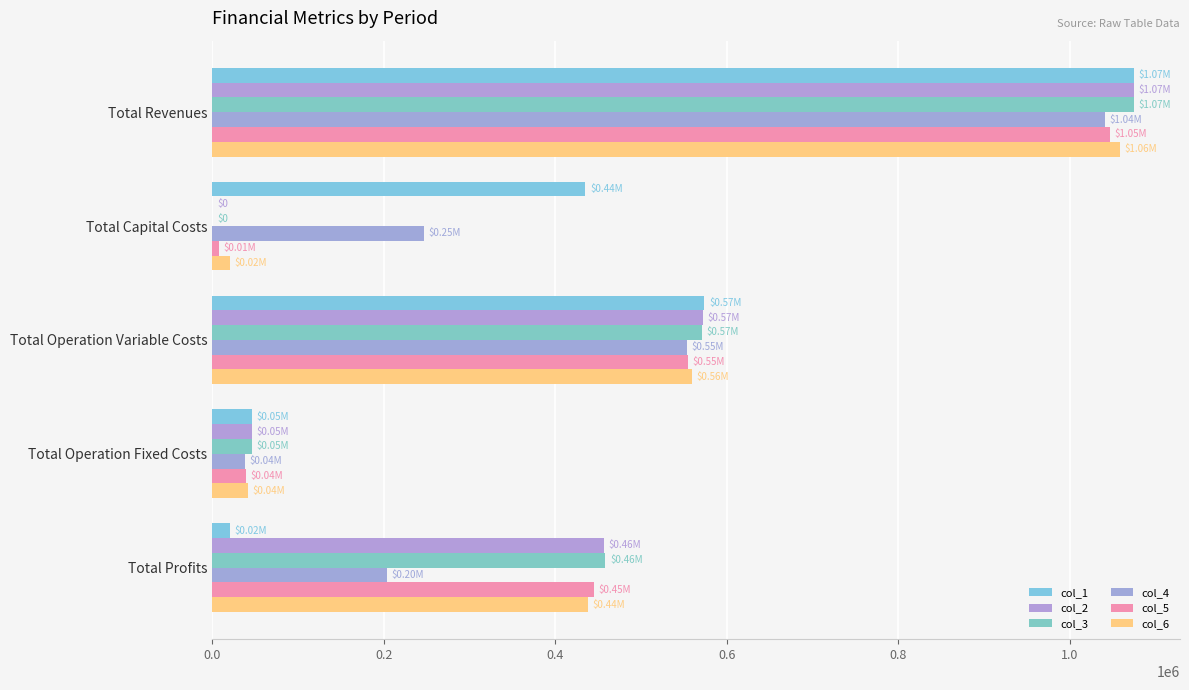

Count the number of categories in the chart.

5